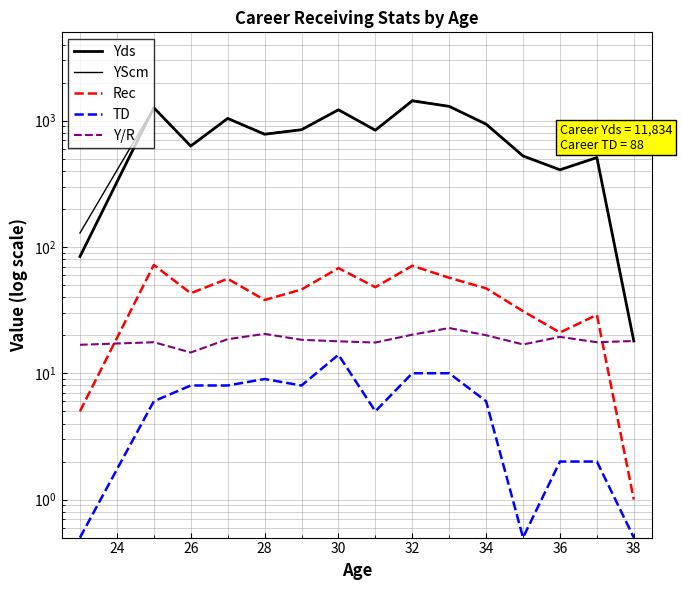

Is the value of Yds at 22 greater than the value of Y/R at 34?

Yes